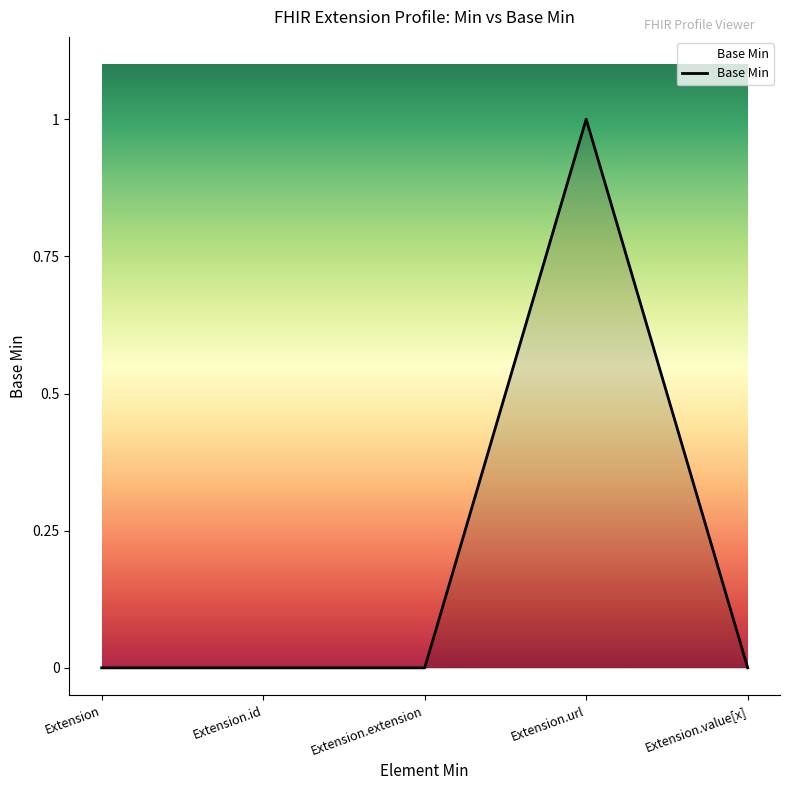

What position from the right is Extension.value[x]?

1